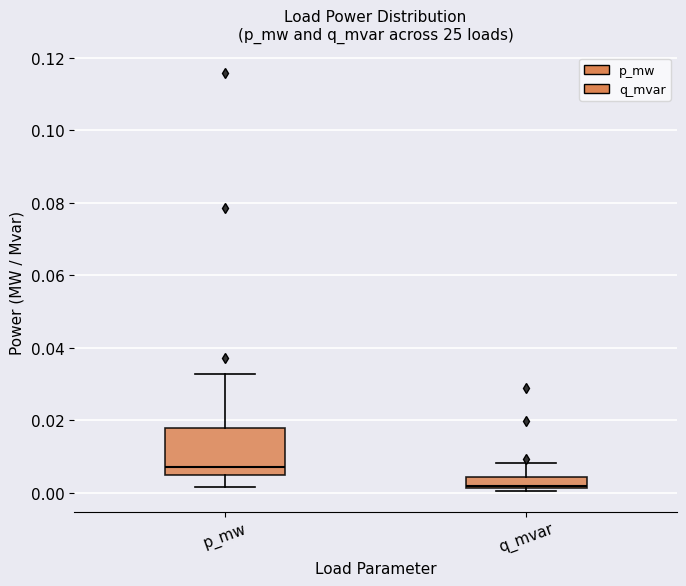

Which box is the tallest, from its lower edge to its upper edge?

p_mw